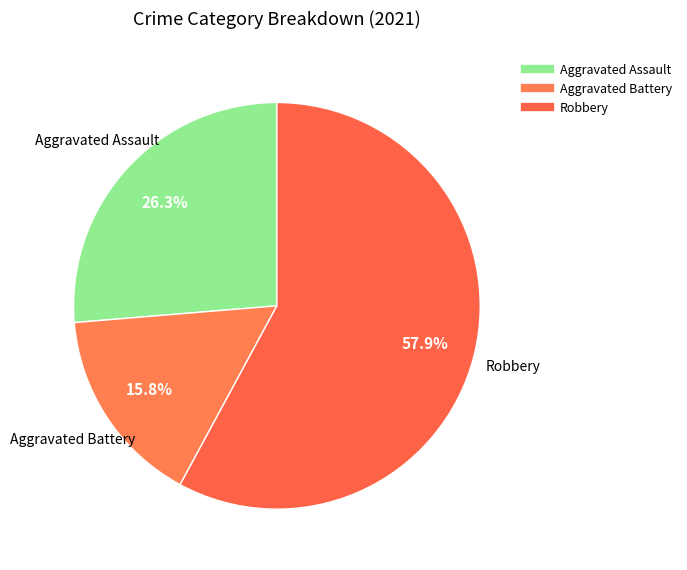

Which category accounts for the majority?

Robbery